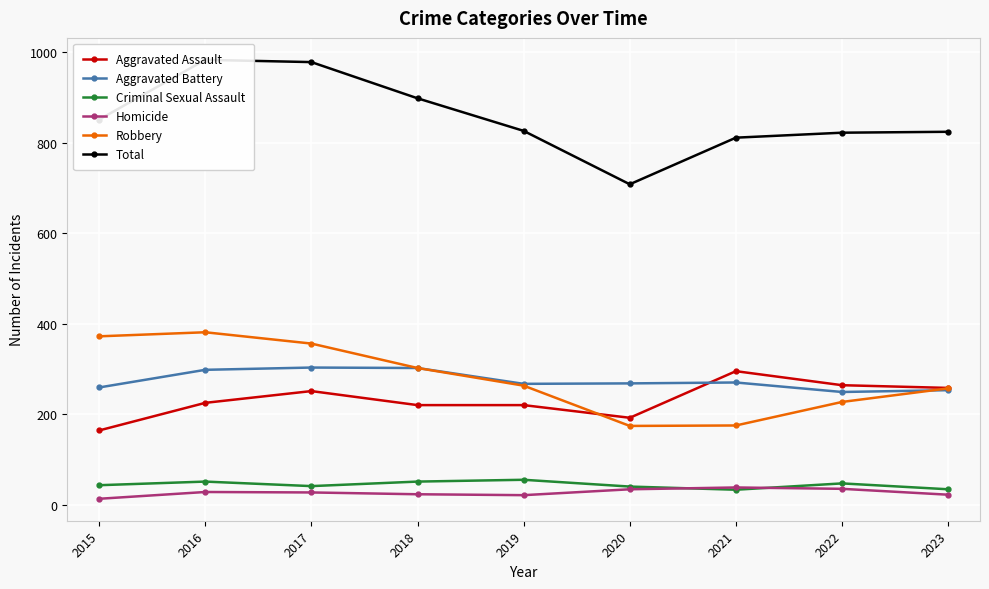

What value does the Robbery series have at 2017, to the nearest 5?

355